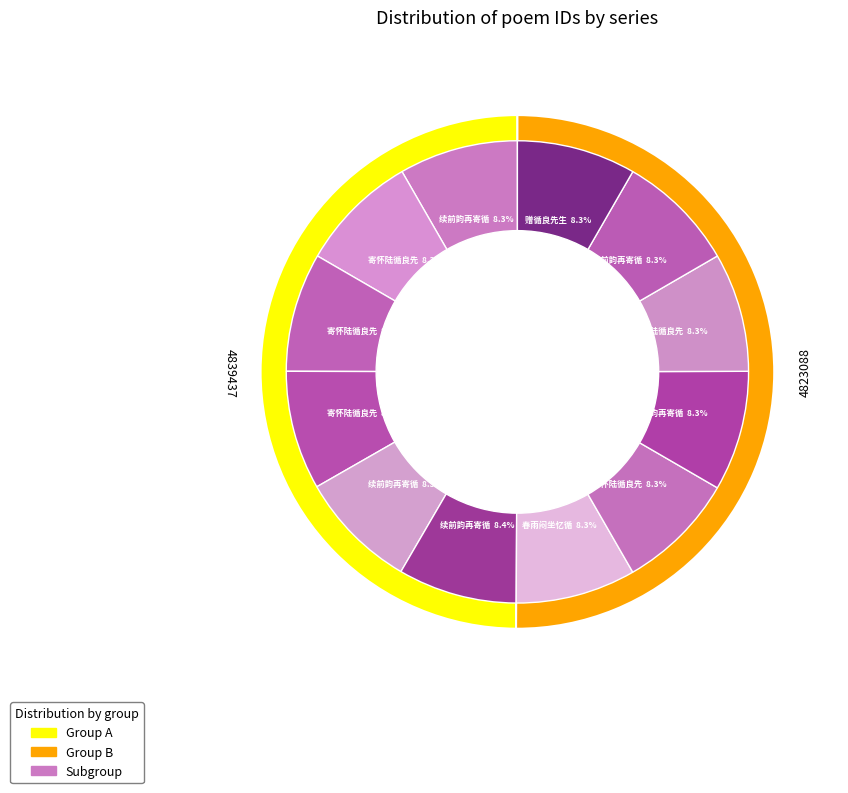

What percentage is the 寄怀陆循良先生四首 其一 slice, to the nearest percent?

8%